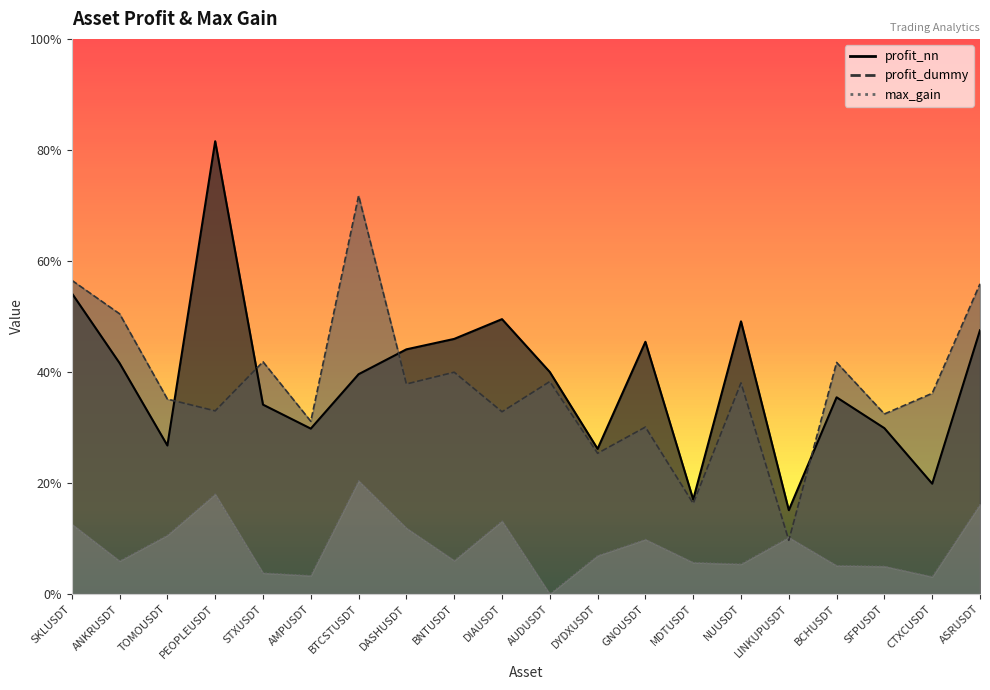

At how many categories does at least one series exceed 1?

12